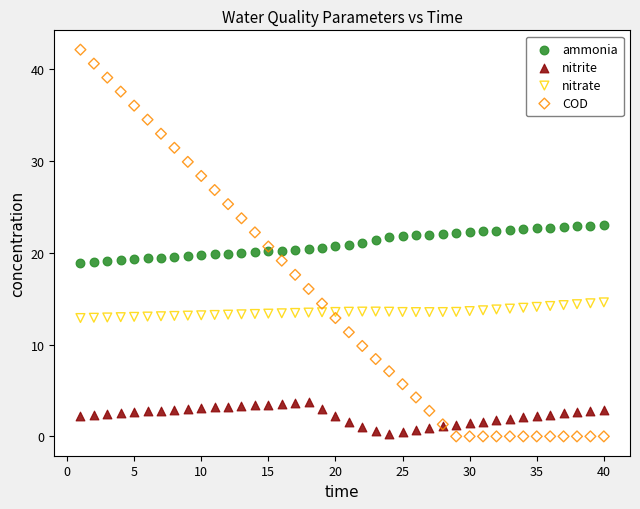

Which series has the largest Y range (max minus min)?

COD